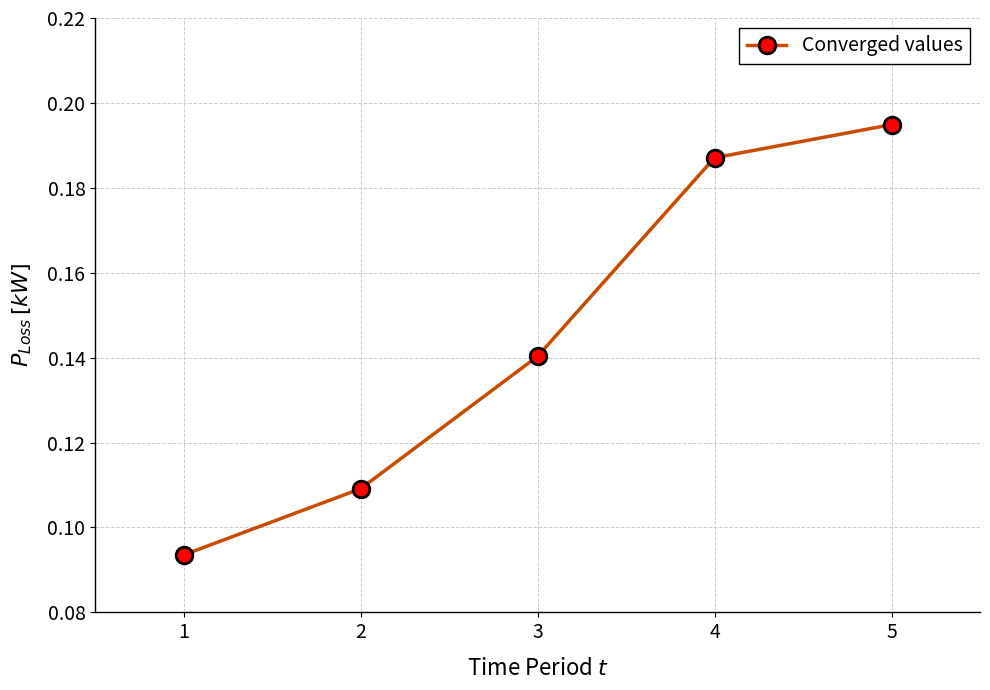

What is the sum of the values at 3 and 5?

0.3